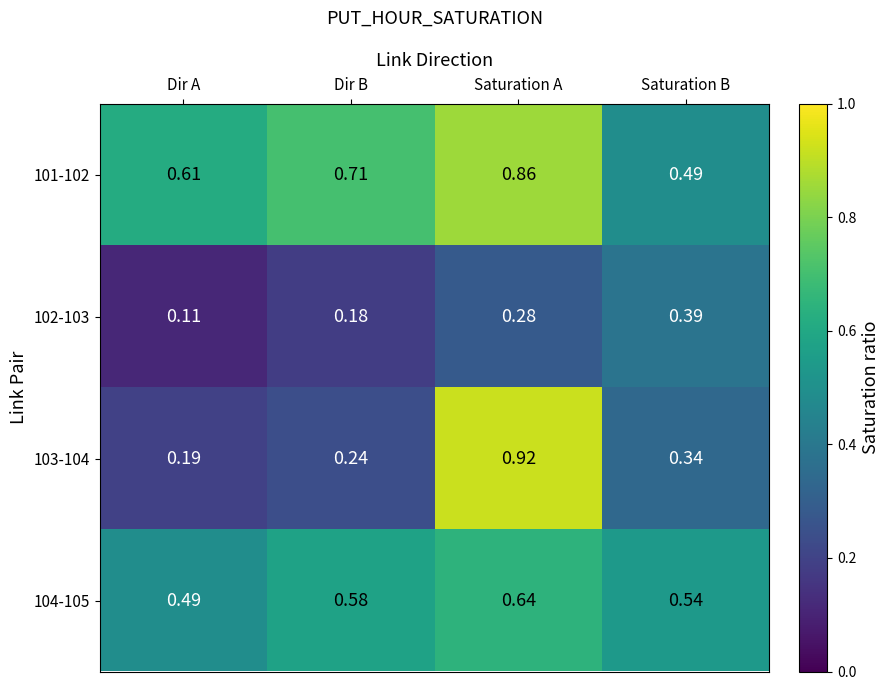

At which label is 102-103 closest to 0?

Dir A